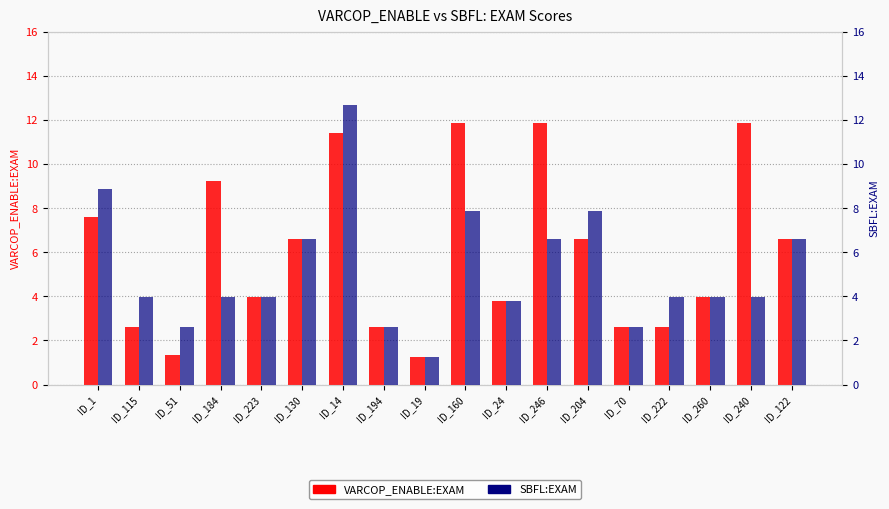

True or false: SBFL:EXAM has a value of 6.3 at ID_184.

False